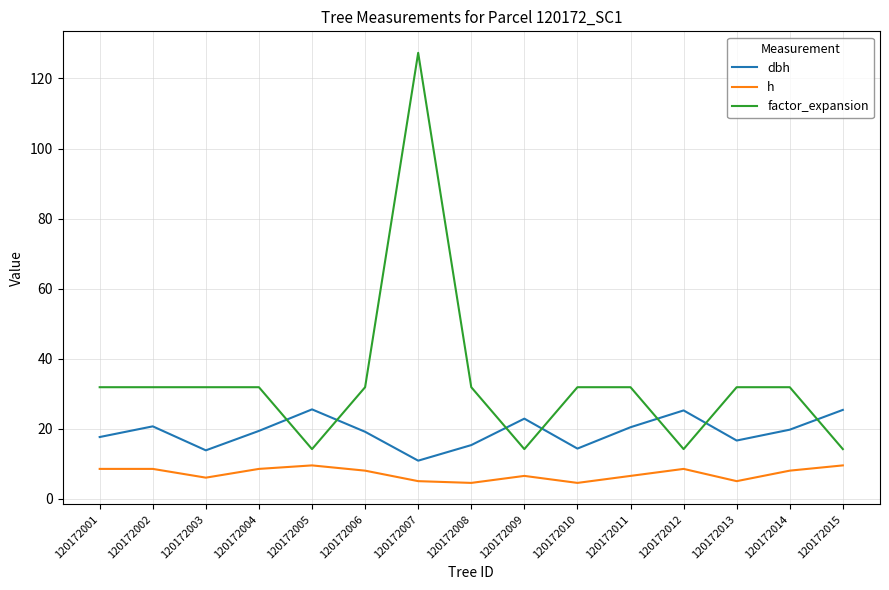

List the series in order of their peak value, highest first.

factor_expansion, dbh, h